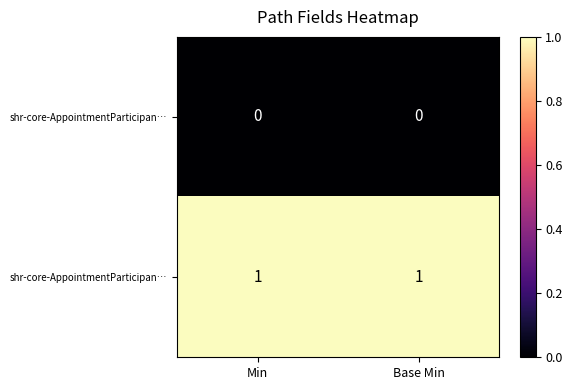

How many data points does each series have?

2